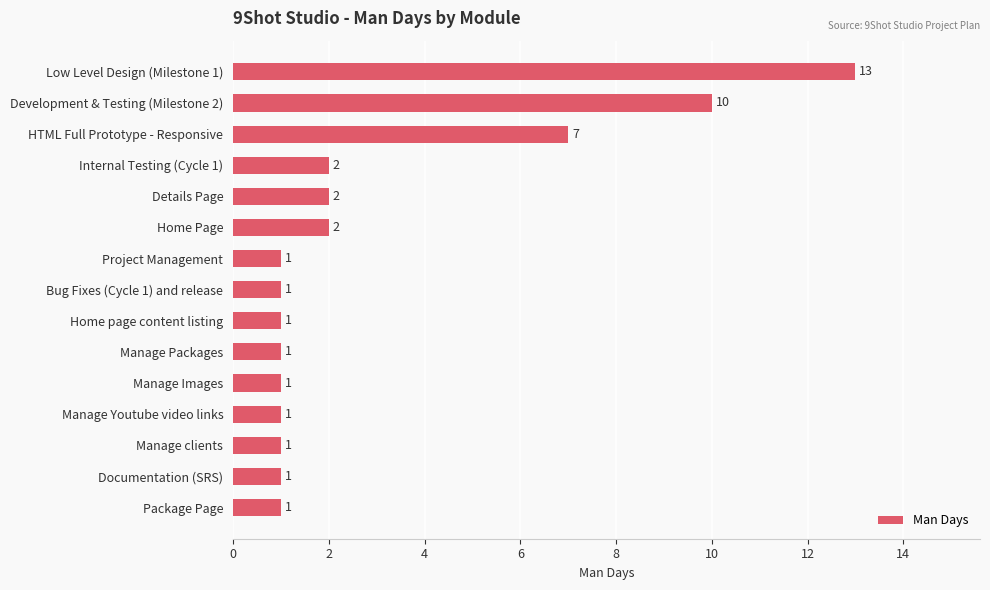

What is the ratio of the value at Manage Images to the value at Manage Packages?

1.0